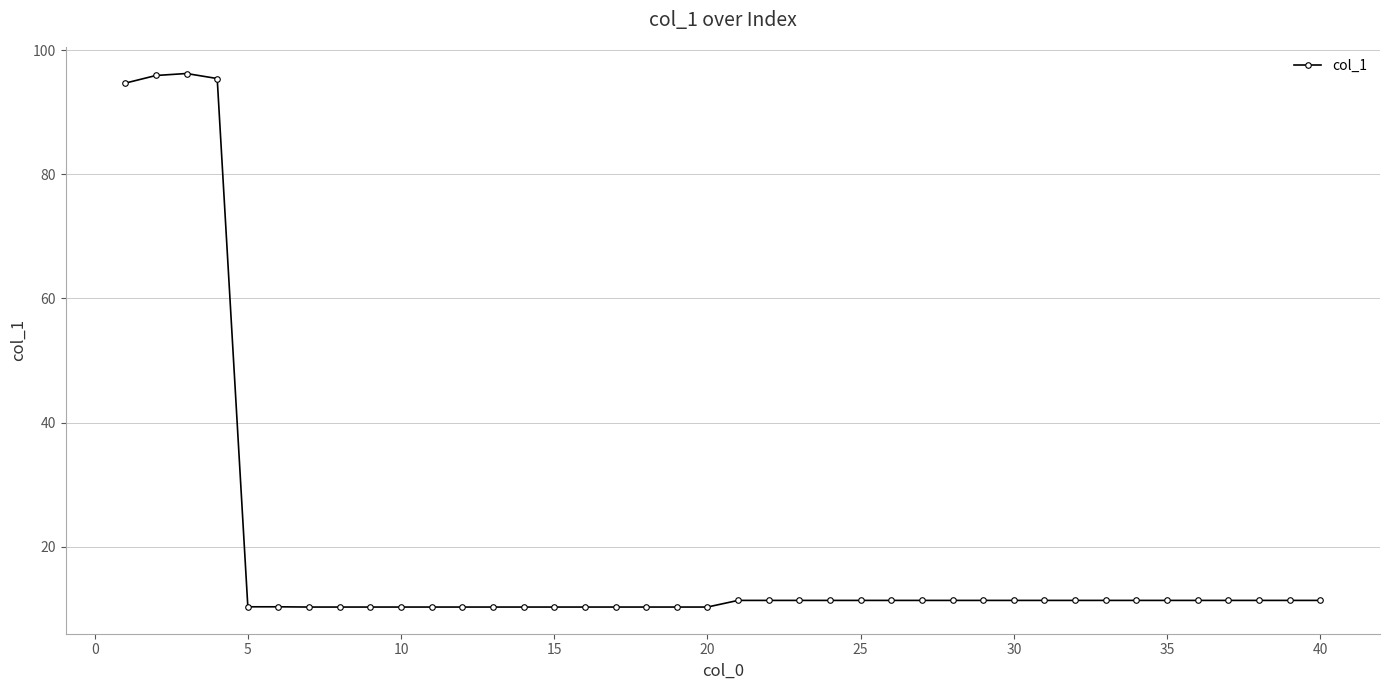

What is the value of the 12th point from the left?

10.3